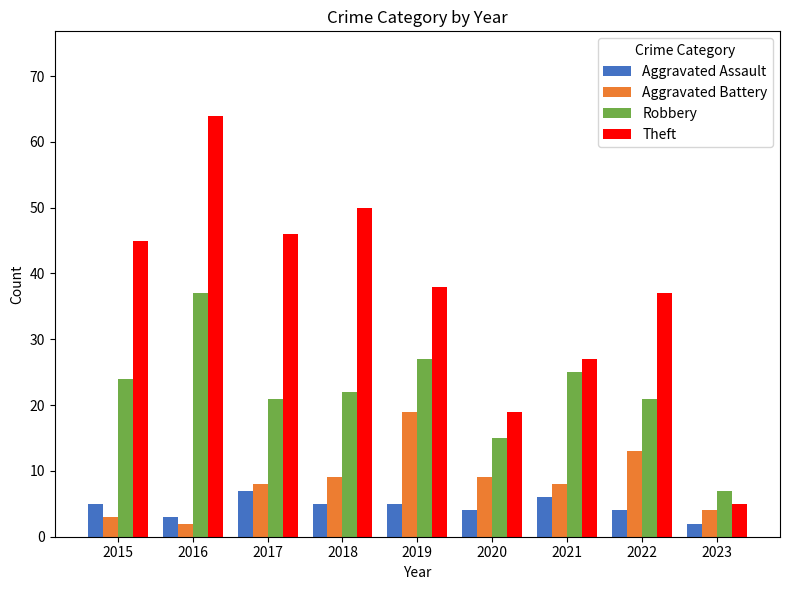

How many bars are there in total?

36